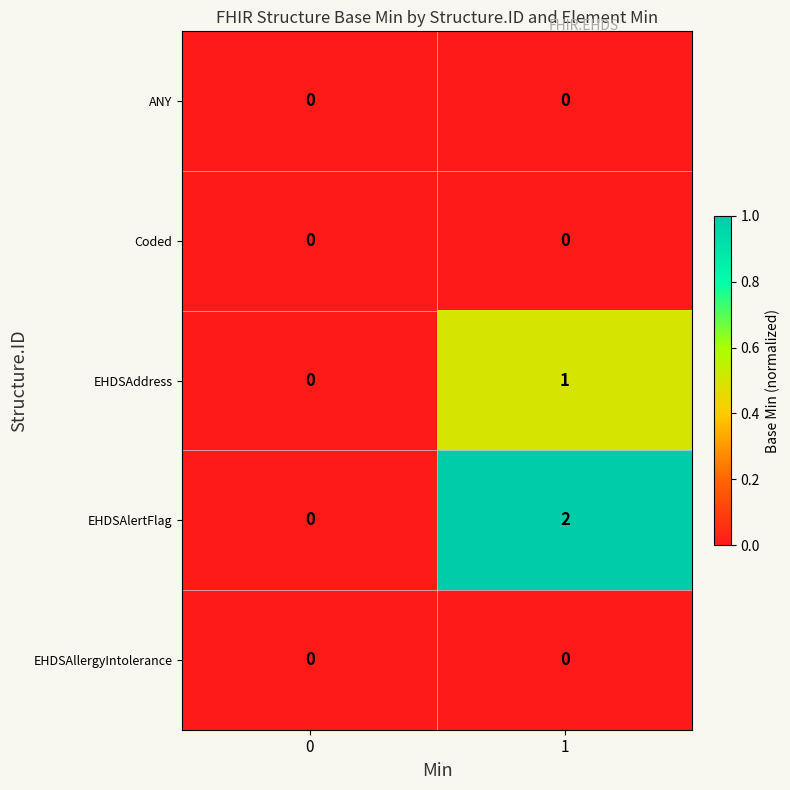

Between 0 and 1, which series saw the biggest shift?

EHDSAlertFlag